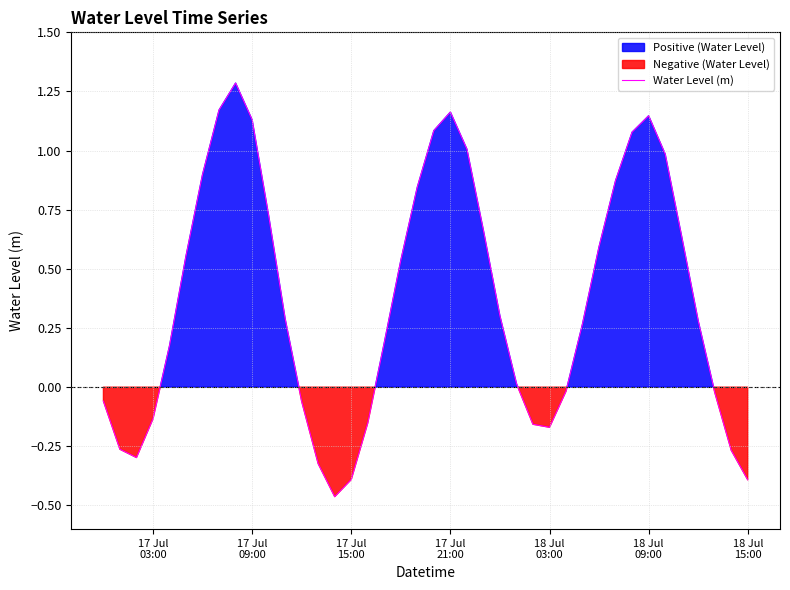

What is the value of the 33rd point from the left?

1.1